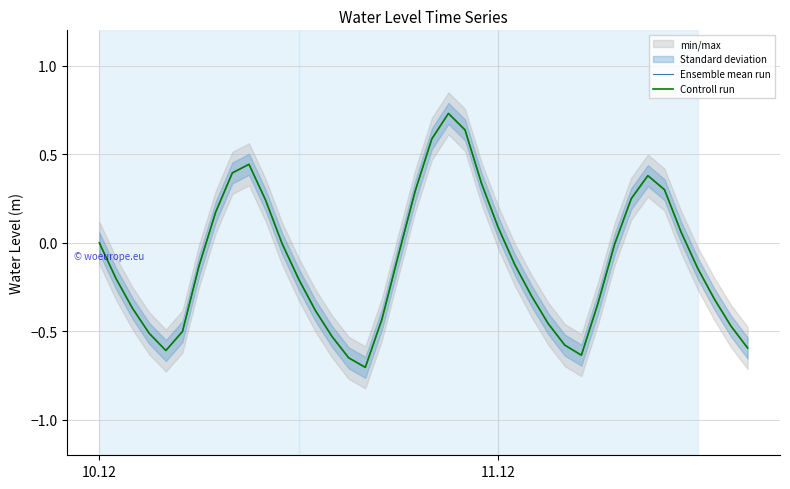

True or false: Controll run and Ensemble mean run intersect in this chart.

False